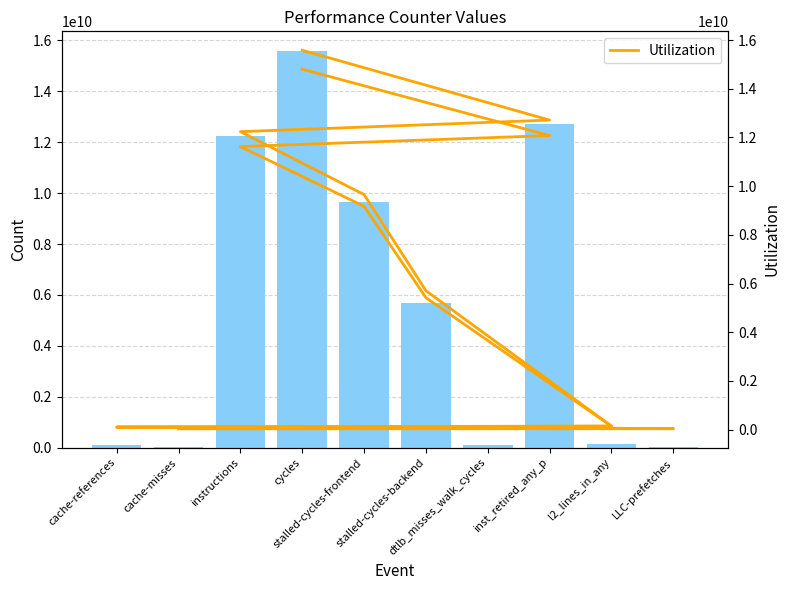

Is it true that Utilization equals 12236588268 at instructions?

True